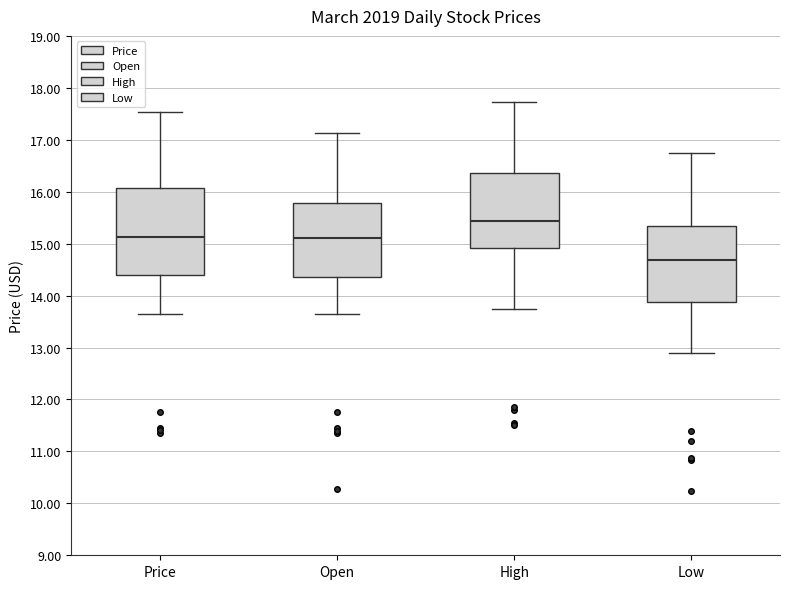

Reading left to right, read every box against the y-axis: the position of its median line, the range the box covers, and the ends of its whiskers. The values are not printed on the chart, so give them approximately, as read against the axis.

Price: median 15.1, box 14.4 to 16.1, whiskers 13.7 to 17.5
Open: median 15.1, box 14.4 to 15.8, whiskers 13.7 to 17.1
High: median 15.4, box 14.9 to 16.4, whiskers 13.7 to 17.7
Low: median 14.7, box 13.9 to 15.3, whiskers 12.9 to 16.8